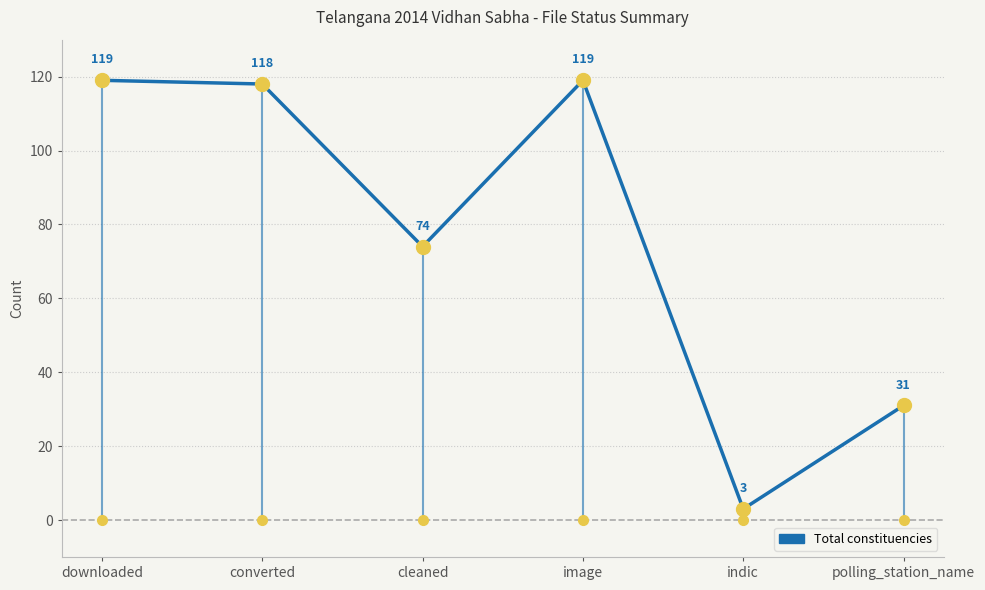

What is the minimum value shown in the chart?

3